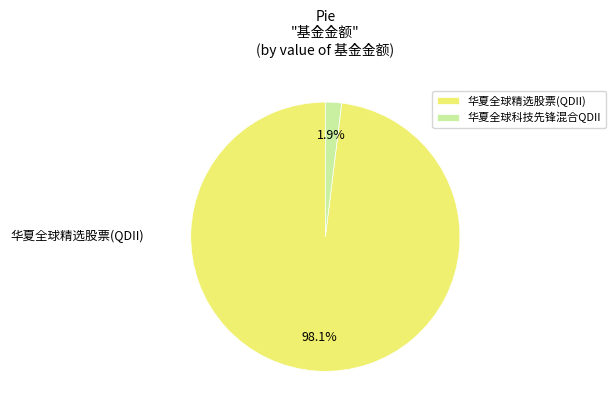

What is the smallest slice in the pie chart?

华夏全球科技先锋混合QDII